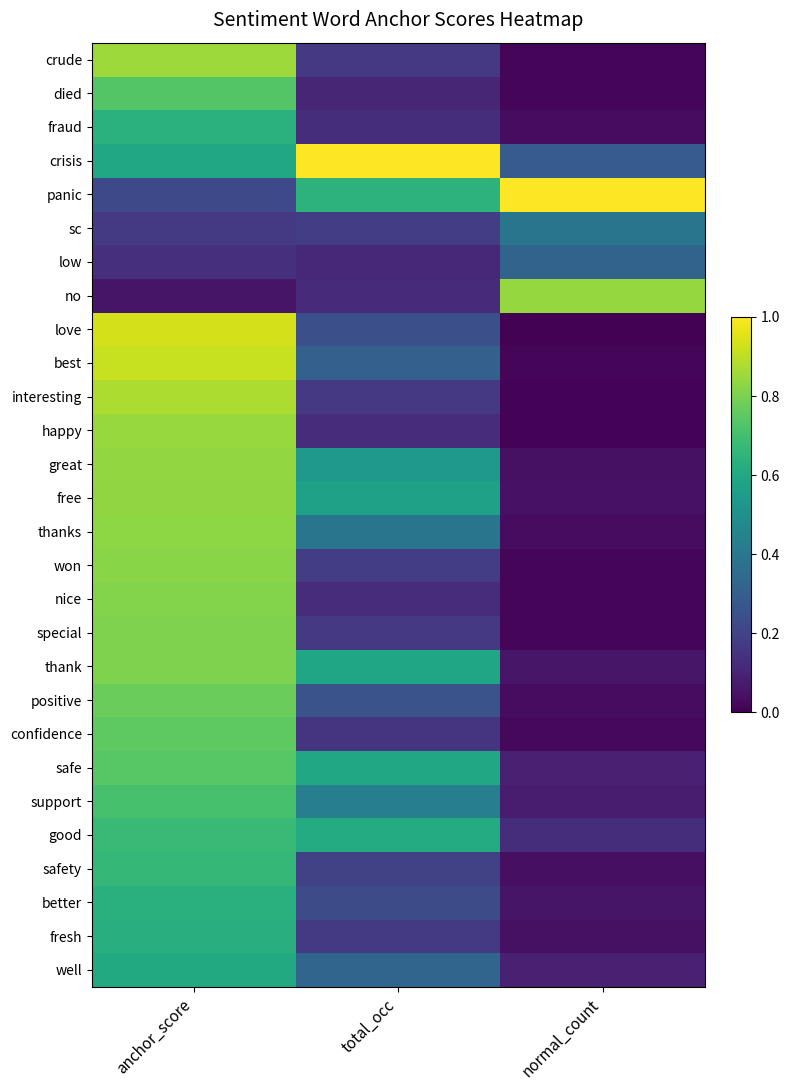

How many data points does each series have?

3